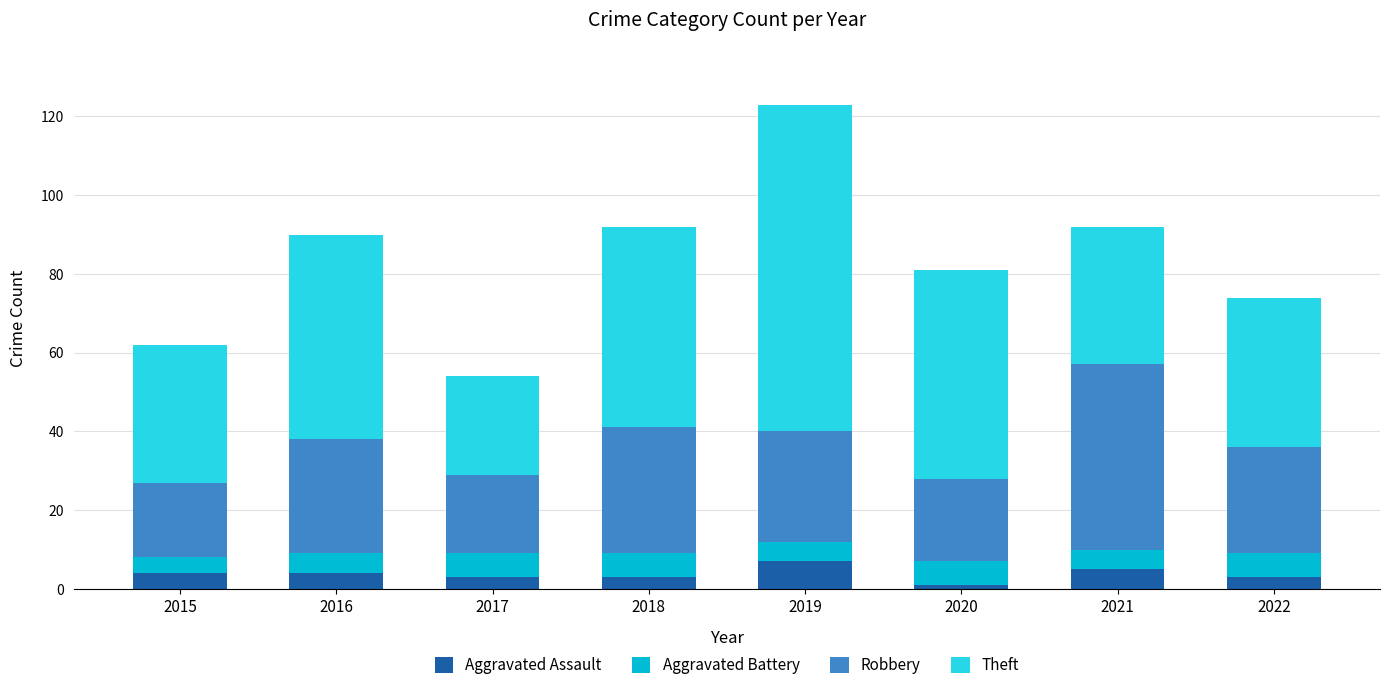

At which category is the sum across all series the highest?

2019